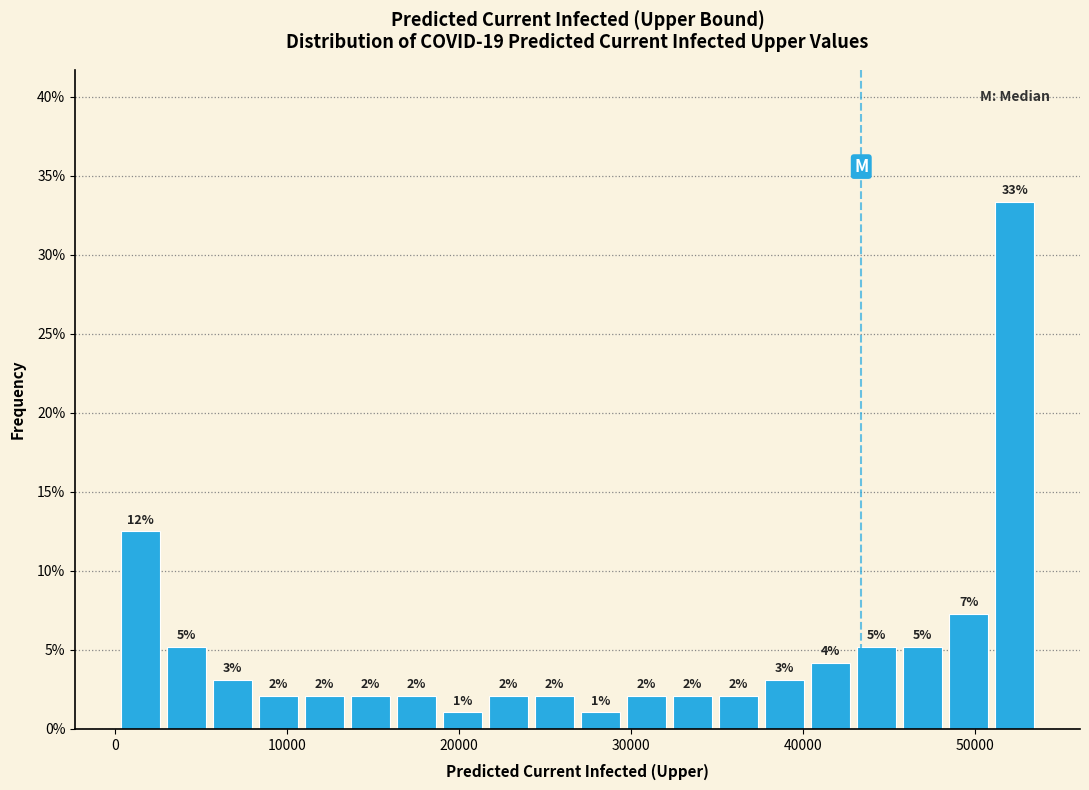

Read against the x-axis, roughly where is the centre of the tallest bar?

52000